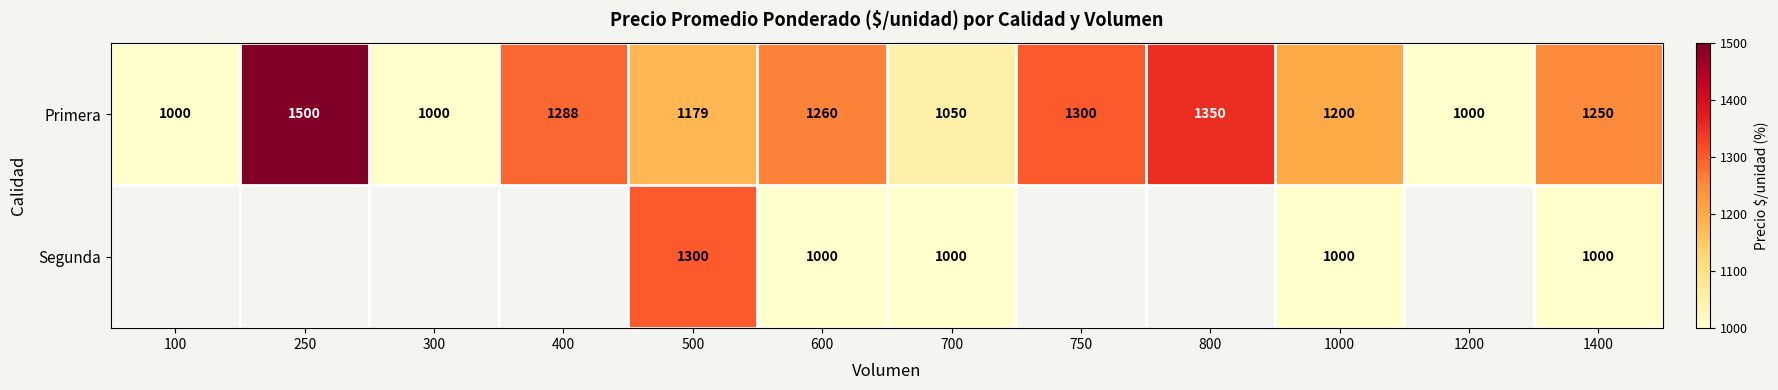

Is it true that Primera equals 1594 at 100?

False